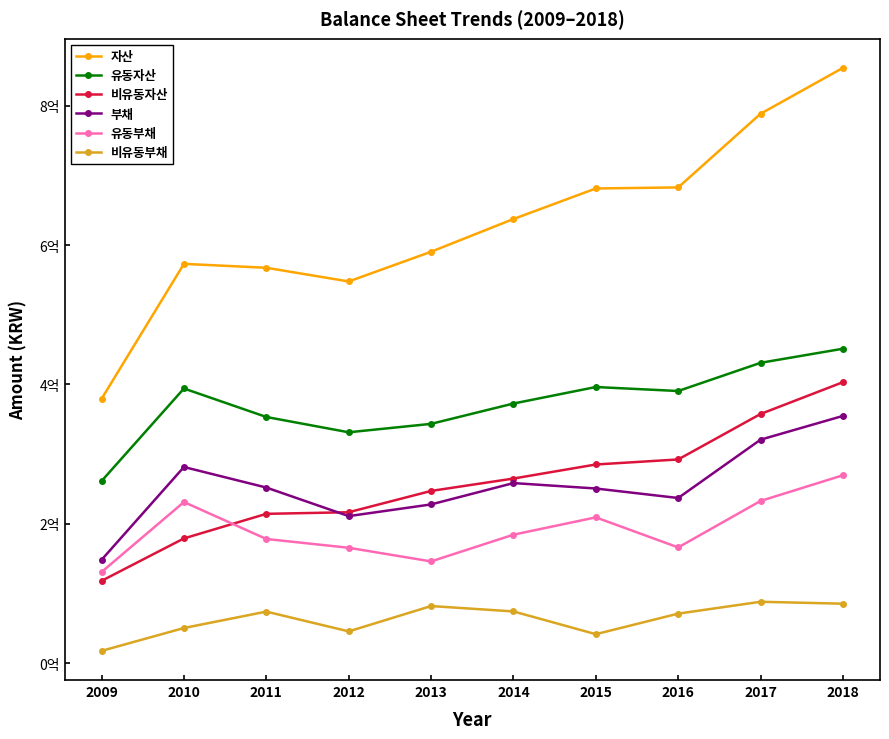

At which category does 자산 reach its first local peak?

2010